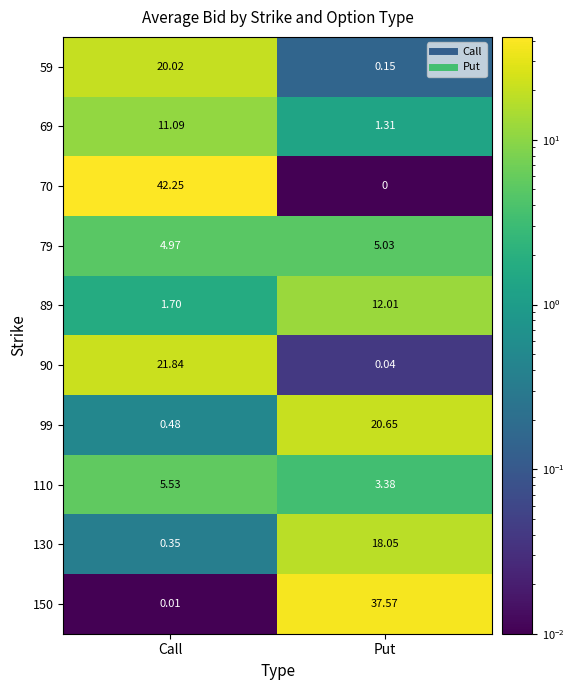

At which label does 69 reach its peak?

Call